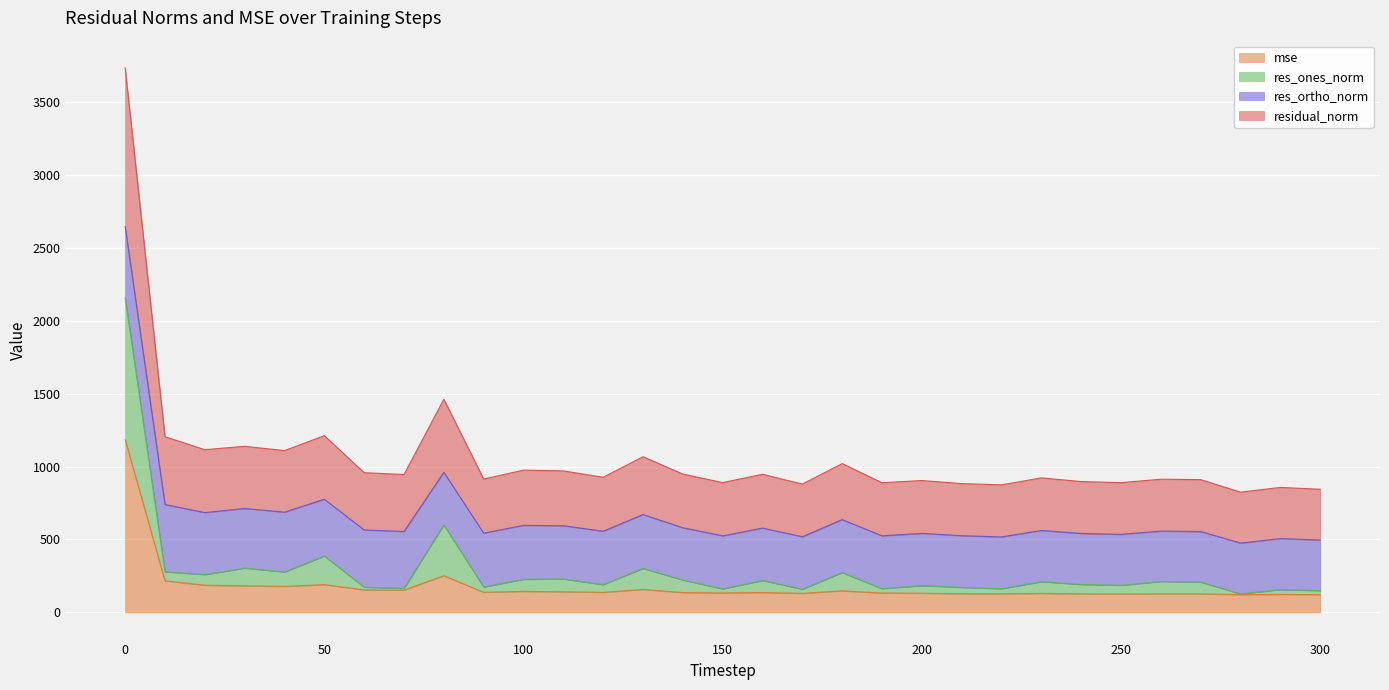

What is the minimum value for mse?

121.2